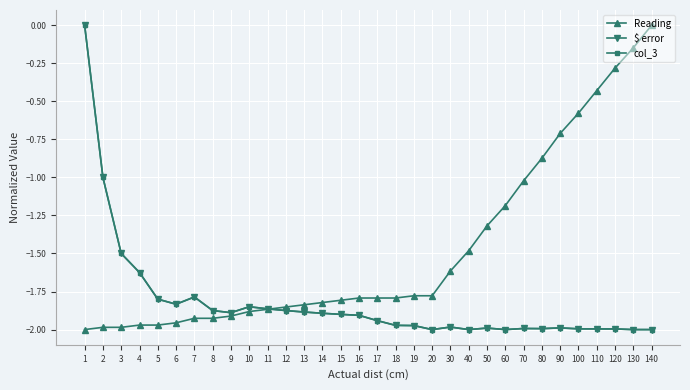

What is the total value across all series at 16?

-5.6